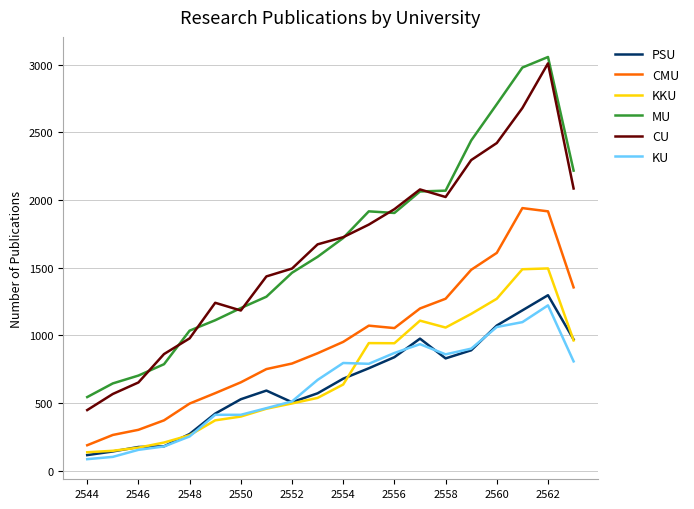

What is the average value of the MU series?

1672